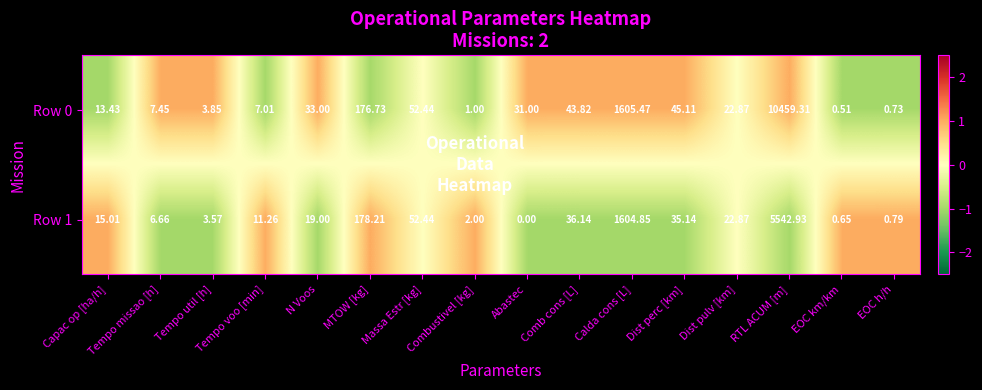

At which category is the sum across all series the highest?

RTL ACUM [m]